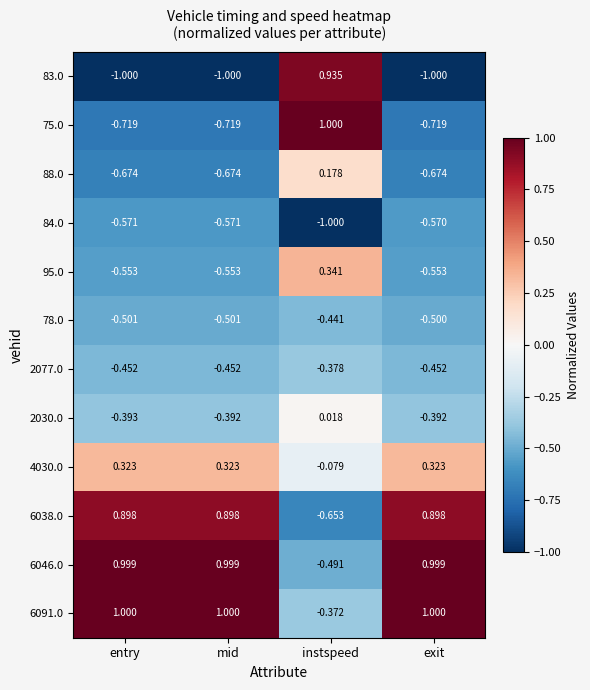

At which label does 83.0 reach its peak?

instspeed